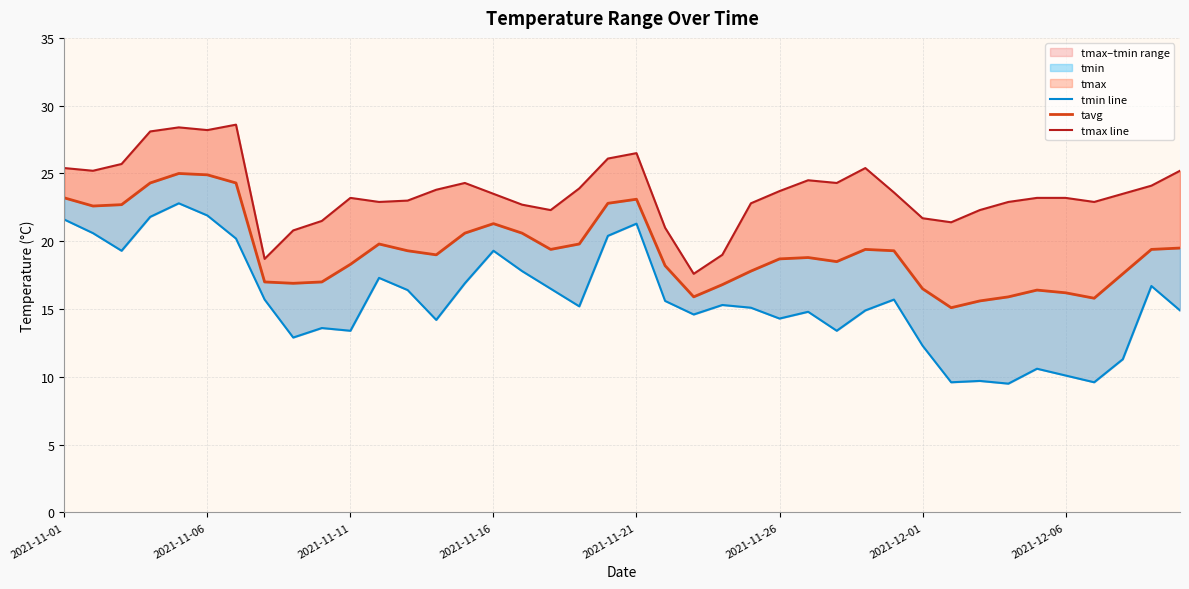

Reading left to right, list all the values displayed in this chart.

tmin line: 21.6	20.6	19.3	21.8	22.8	21.9	20.2	15.7	12.9	13.6	13.4	17.3	16.4	14.2	16.9	19.3	17.8	16.5	15.2	20.4	21.3	15.6	14.6	15.3	15.1	14.3	14.8	13.4	14.9	15.7	12.3	9.6	9.7	9.5	10.6	10.1	9.6	11.3	16.7	14.9
tavg: 23.2	22.6	22.7	24.3	25.0	24.9	24.3	17.0	16.9	17.0	18.3	19.8	19.3	19.0	20.6	21.3	20.6	19.4	19.8	22.8	23.1	18.2	15.9	16.8	17.8	18.7	18.8	18.5	19.4	19.3	16.5	15.1	15.6	15.9	16.4	16.2	15.8	17.6	19.4	19.5
tmax line: 25.4	25.2	25.7	28.1	28.4	28.2	28.6	18.7	20.8	21.5	23.2	22.9	23.0	23.8	24.3	23.5	22.7	22.3	23.9	26.1	26.5	21.0	17.6	19.0	22.8	23.7	24.5	24.3	25.4	23.6	21.7	21.4	22.3	22.9	23.2	23.2	22.9	23.5	24.1	25.2